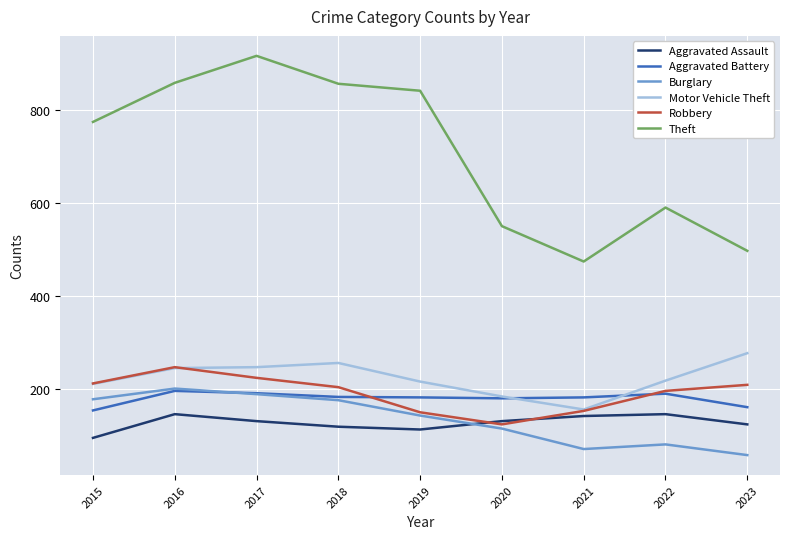

Where do Robbery and Aggravated Assault first cross each other?

2019 and 2020